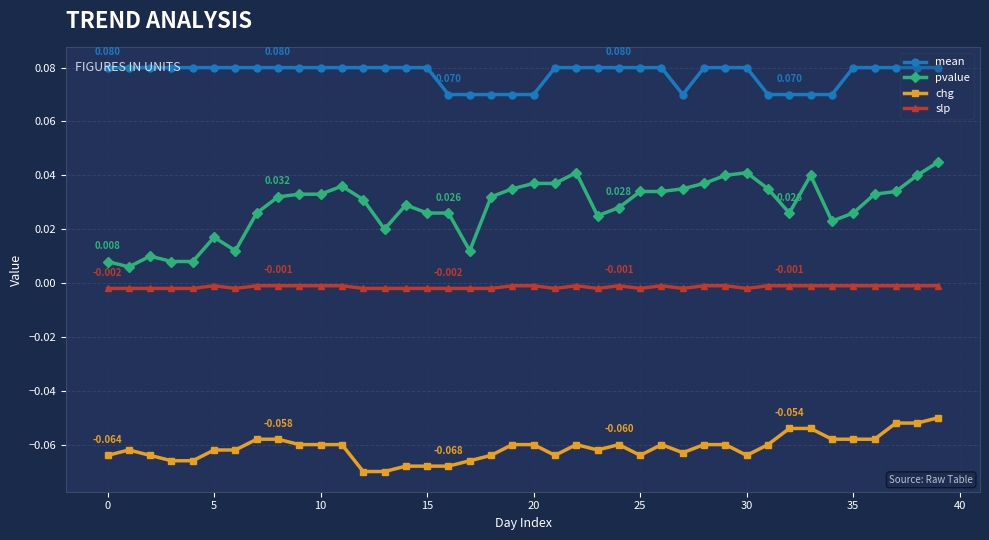

List the series in order of their overall mean, lowest first.

chg, slp, pvalue, mean